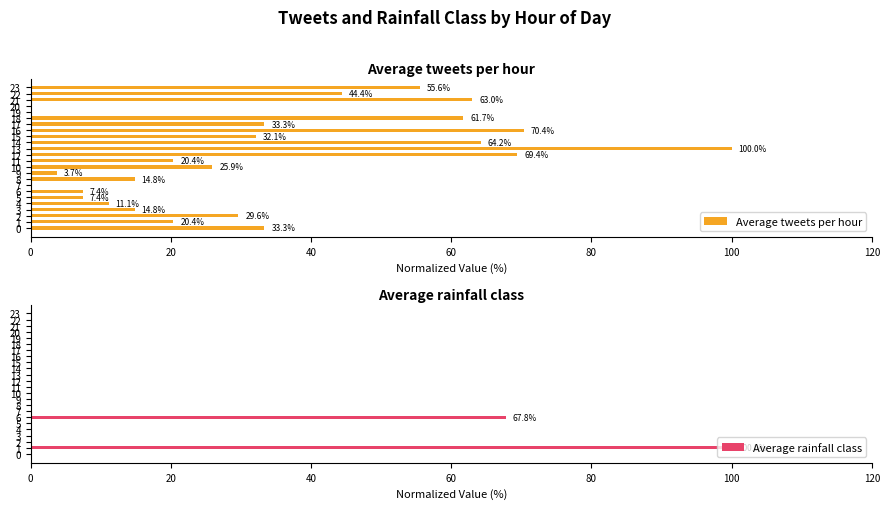

What are all the series names shown in the legend?

Average tweets per hour, Average rainfall class